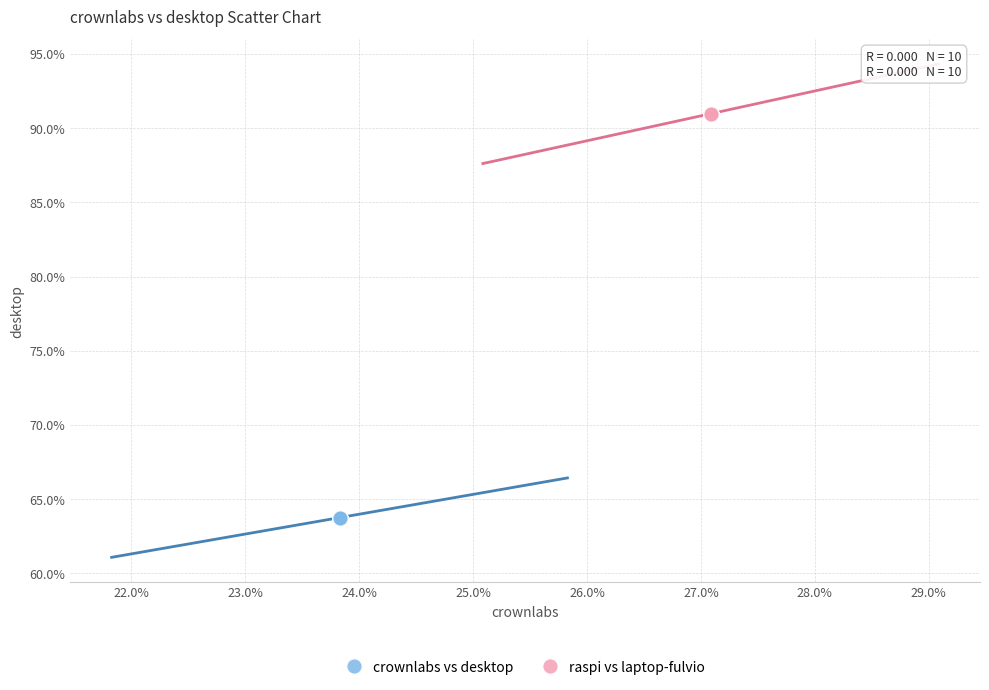

Which series contains the lowest Y value?

crownlabs vs desktop